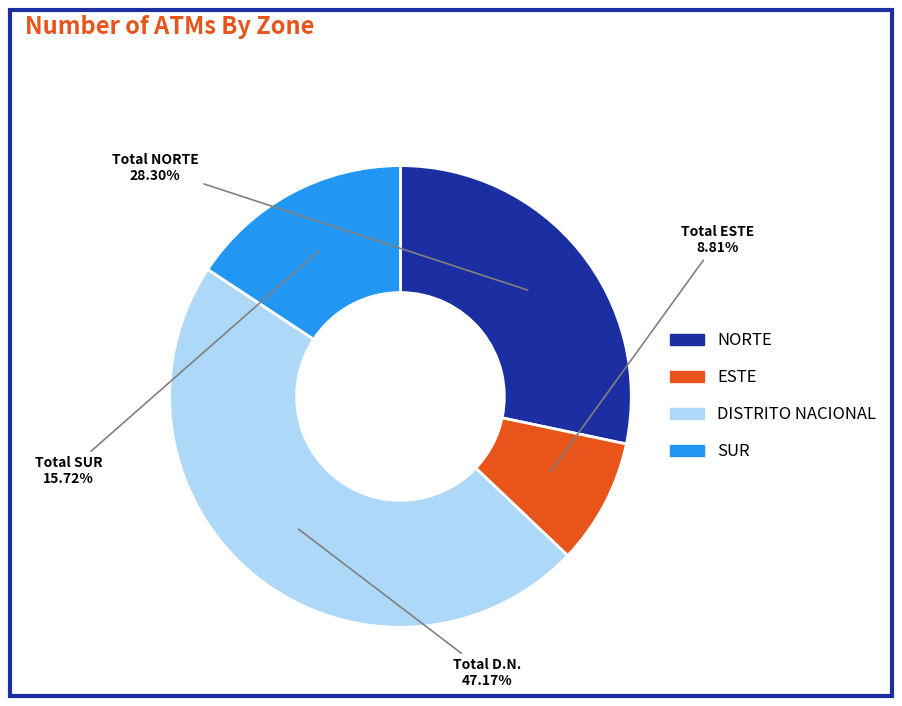

Is there a majority slice in this chart?

No